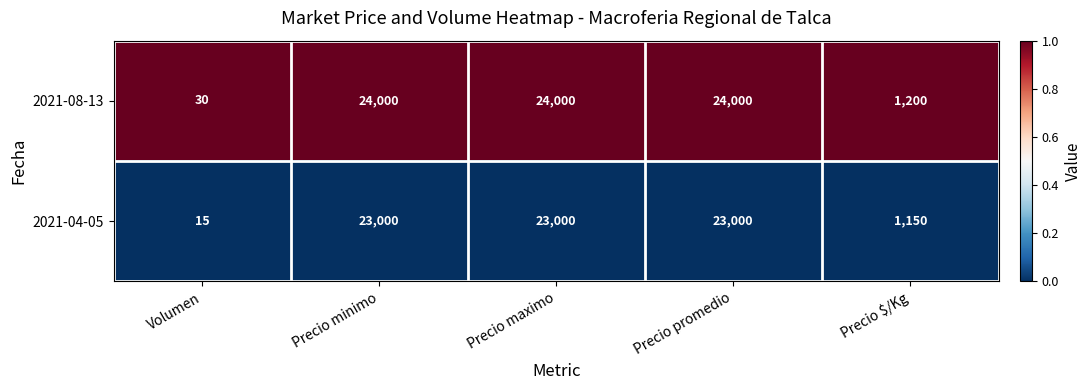

Which series has the largest range (max minus min)?

2021-08-13